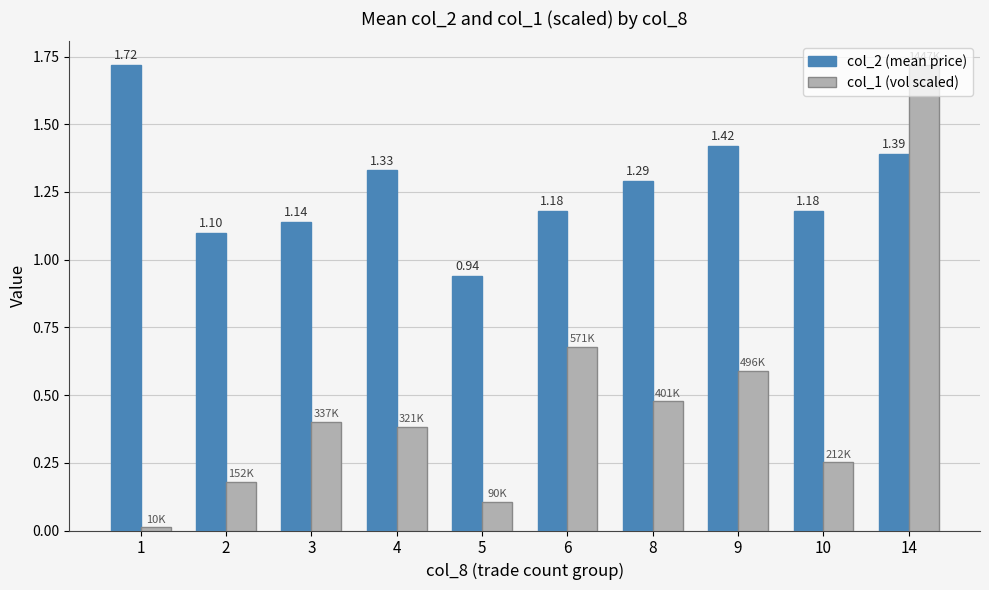

Which series changed the most between 2 and 14?

col_1 (vol scaled)